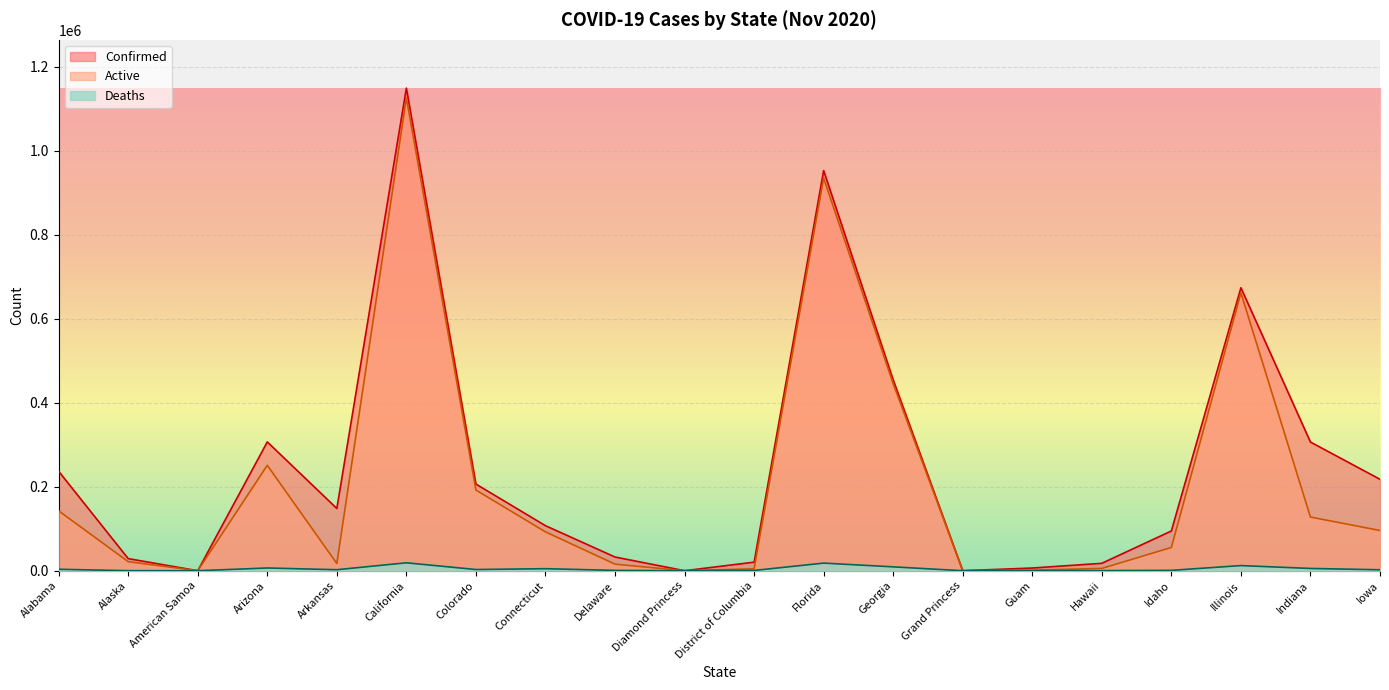

What is the difference between the Deaths values at Idaho and Georgia?

8347